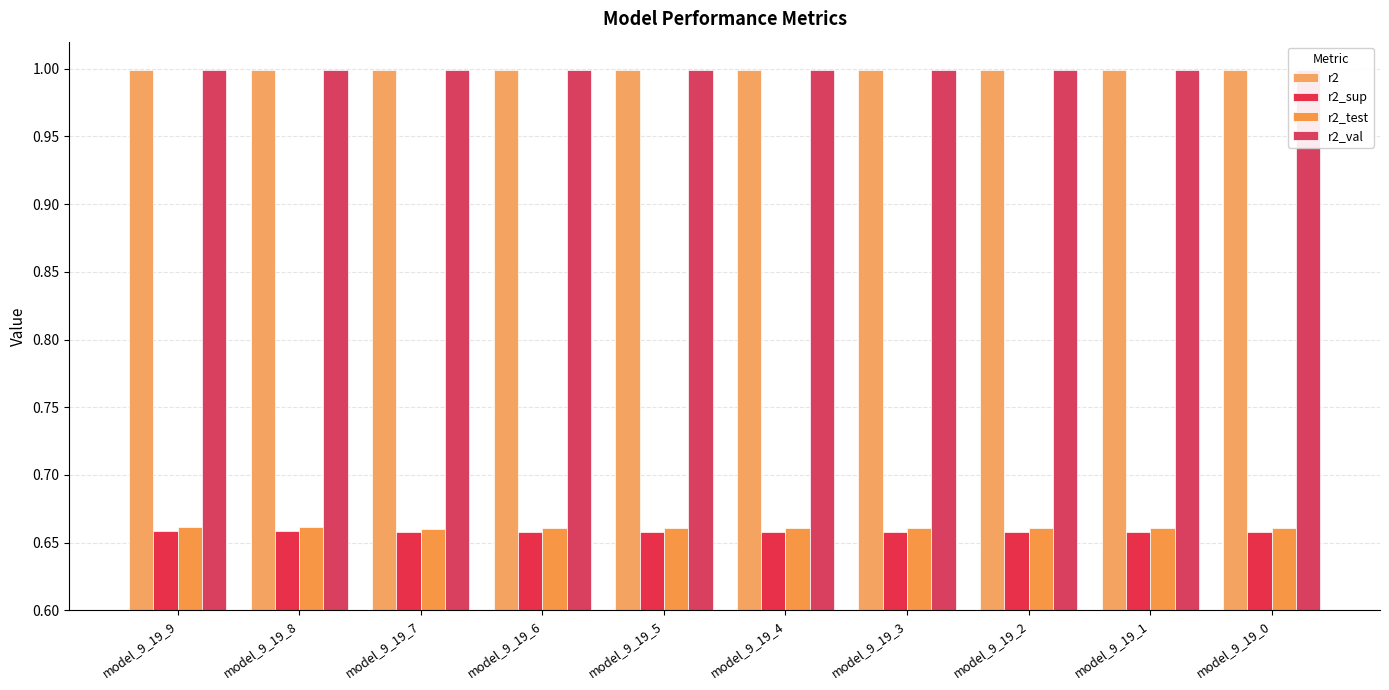

The r2_sup series shows 0.7 at model_9_19_6. True or false?

True